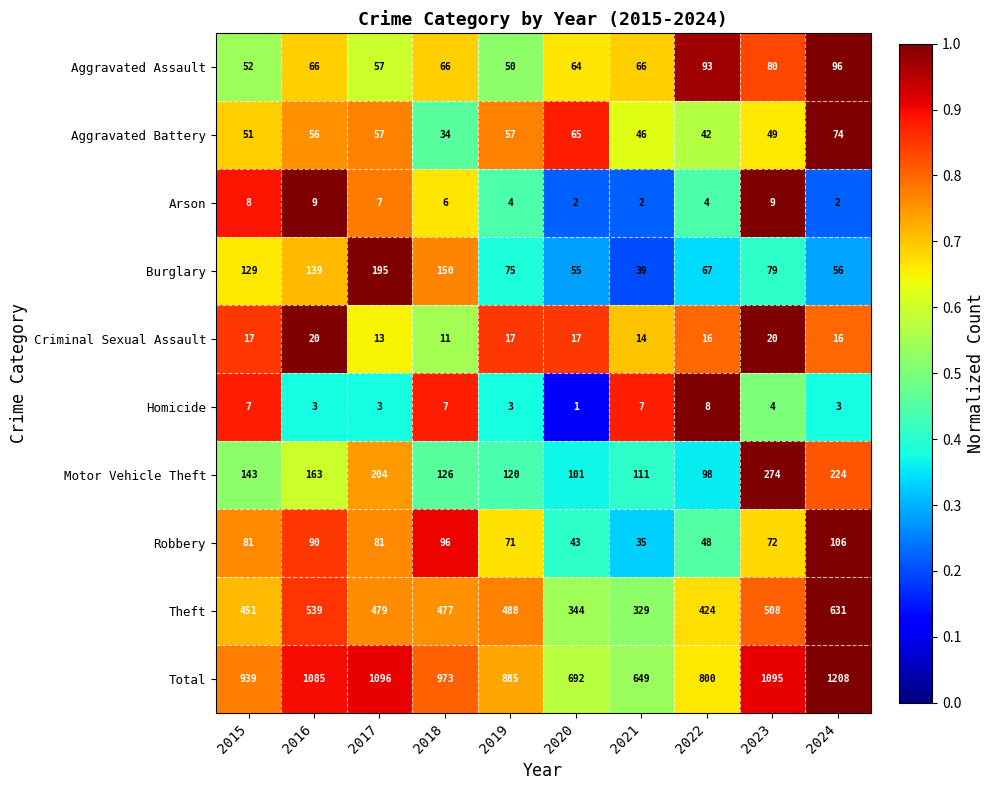

Which series has the largest range (max minus min)?

Total